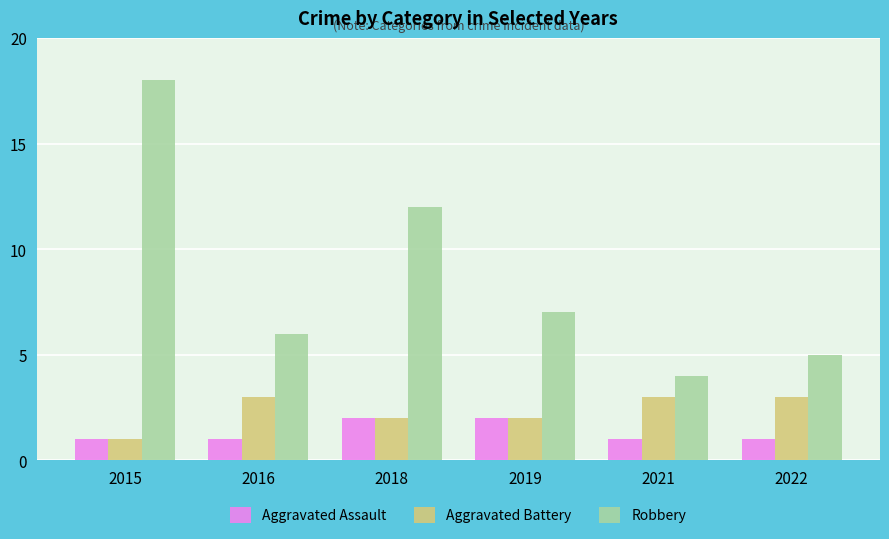

Read the Robbery value at 2019.

7